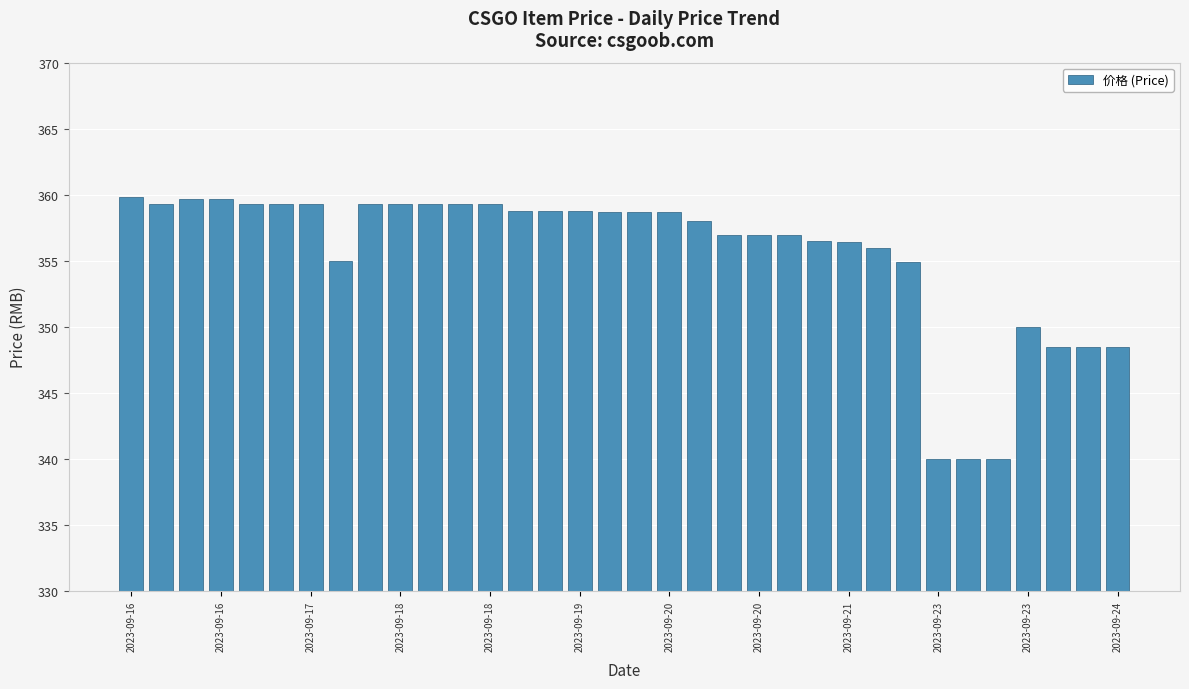

What is the greatest value displayed?

359.8